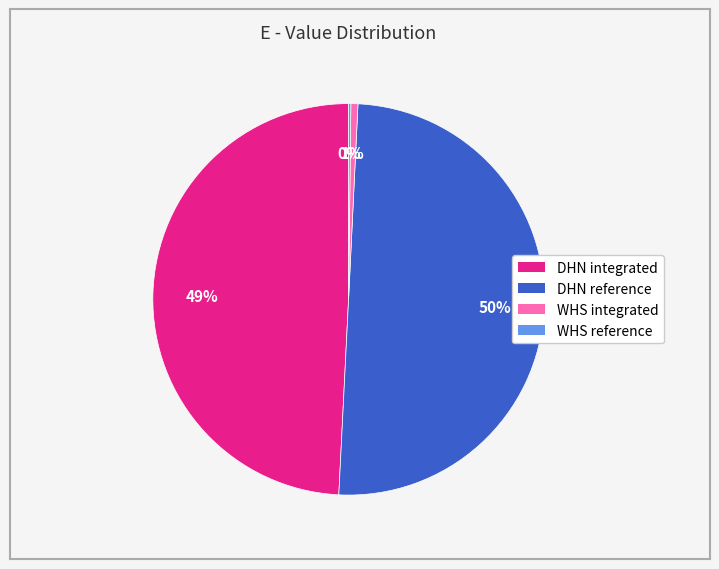

Is it true that DHN integrated is 57% of the pie?

False